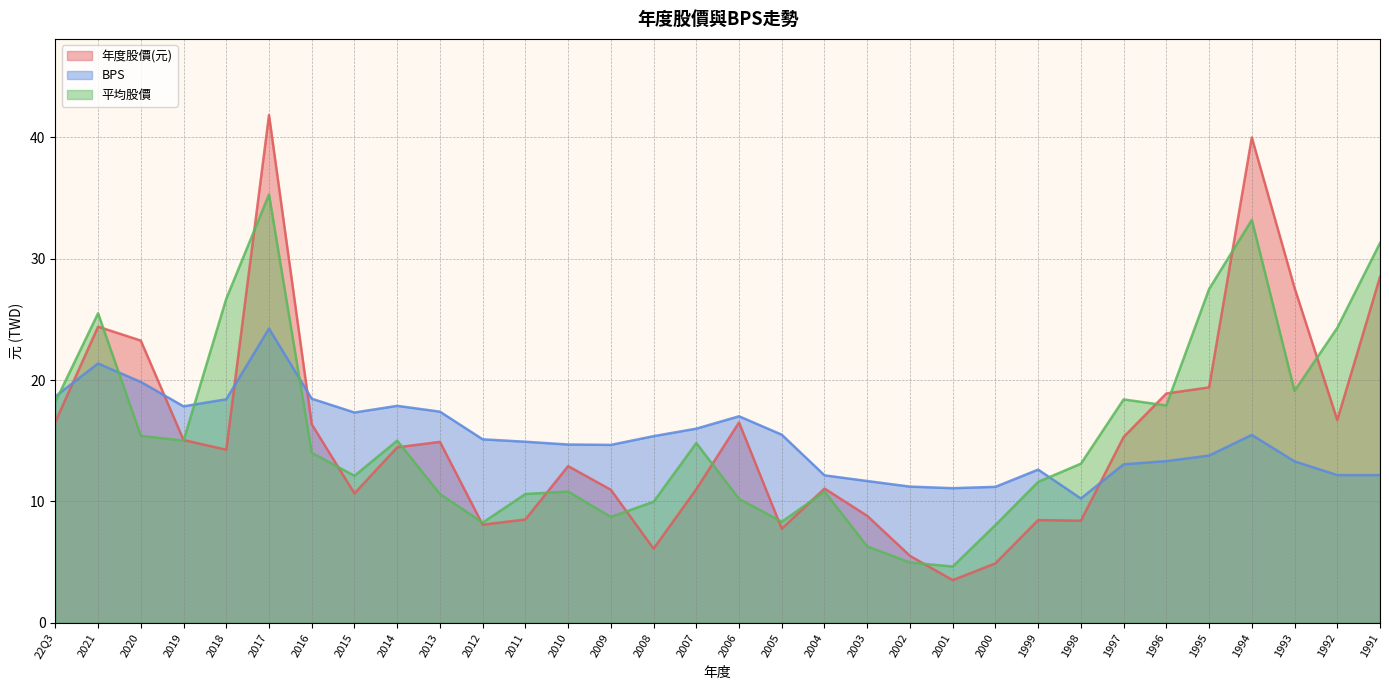

Which series has the widest spread of values?

年度股價(元)